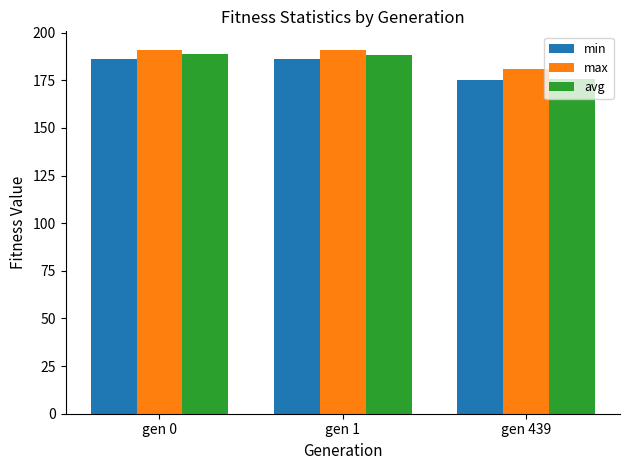

True or false: max has a value of 190.9 at gen 1.

True